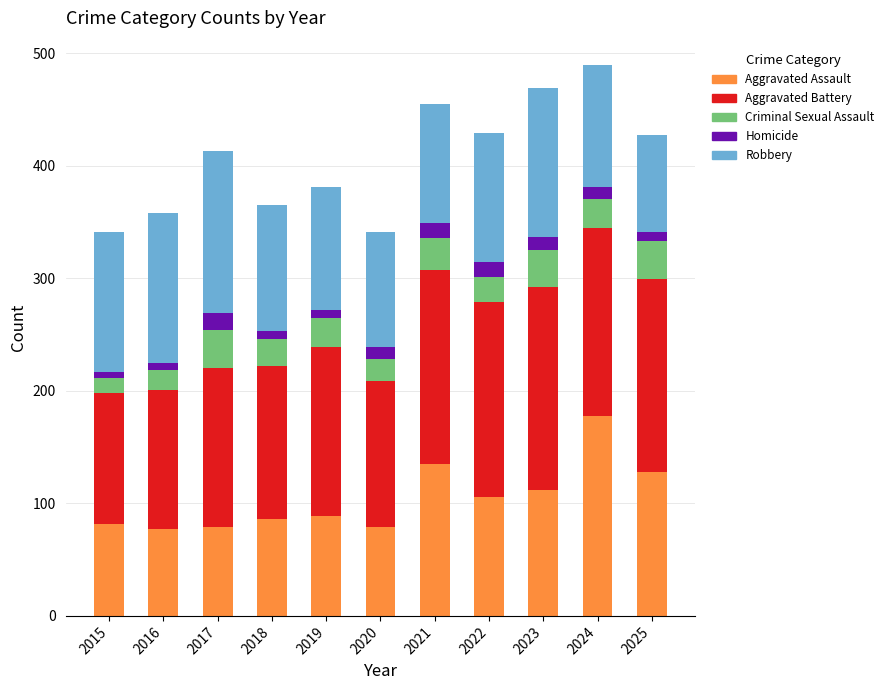

The Aggravated Assault series shows 25 at 2016. True or false?

False